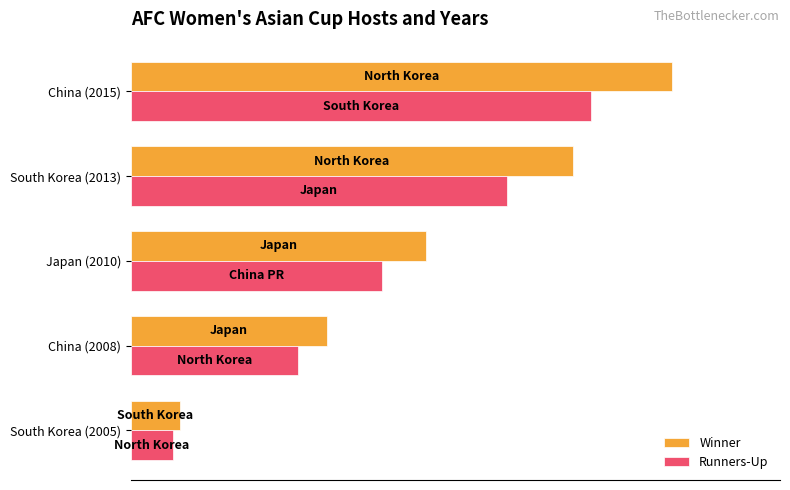

Reading left to right, what are all the values shown in this chart?

Winner: 8.3	33.3	50.0	75.0	91.7
Runners-Up: 7.1	28.3	42.5	63.8	77.9